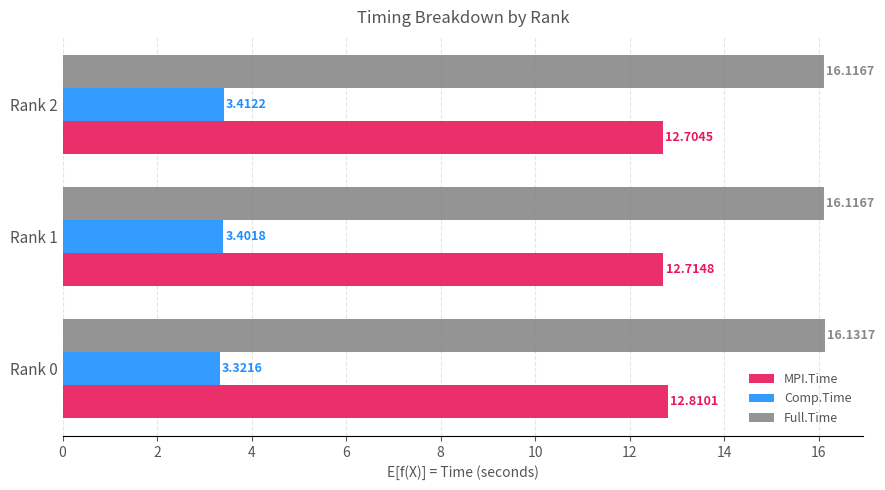

At how many categories does at least one series exceed 3?

3